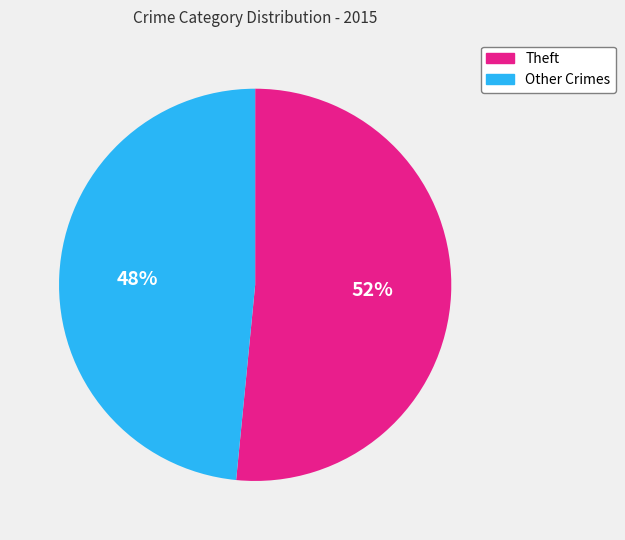

Is the sum of Other Crimes and Theft greater than half?

Yes